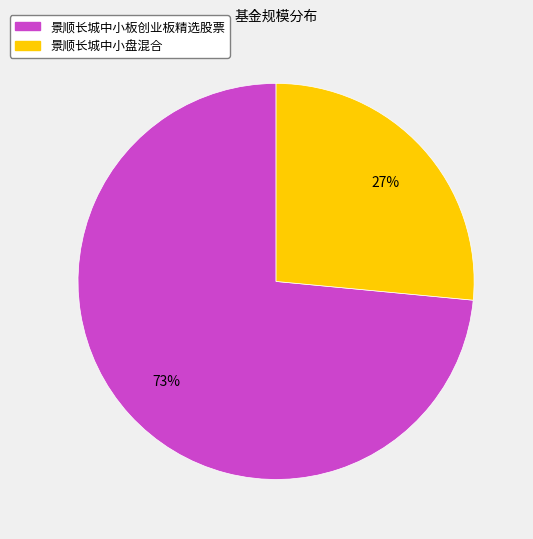

Is it true that 景顺长城中小板创业板精选股票 is 83% of the pie?

False